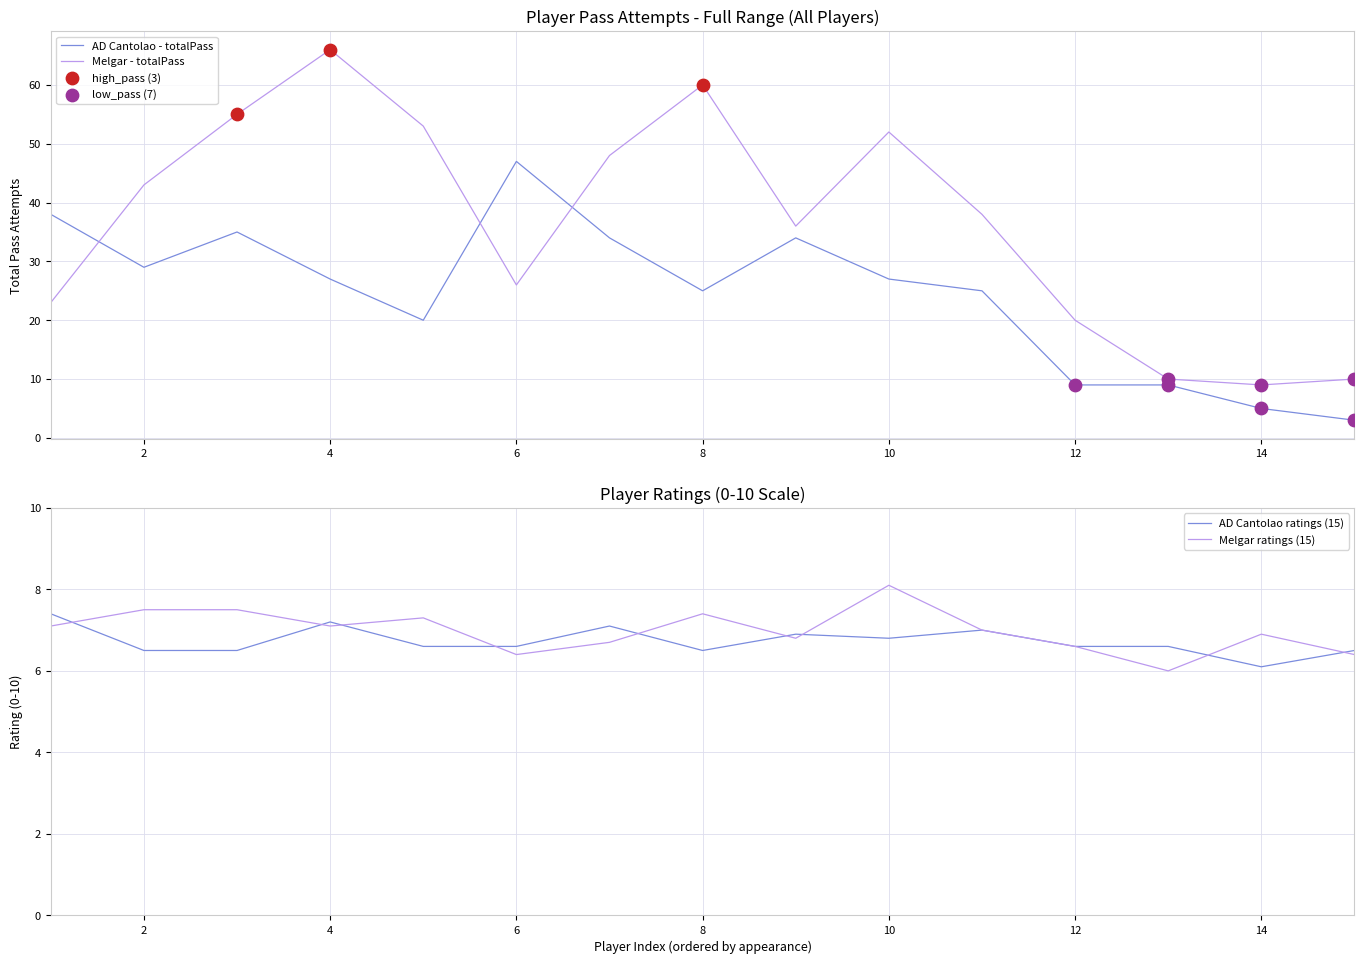

At which category is the sum across all series the highest?

4